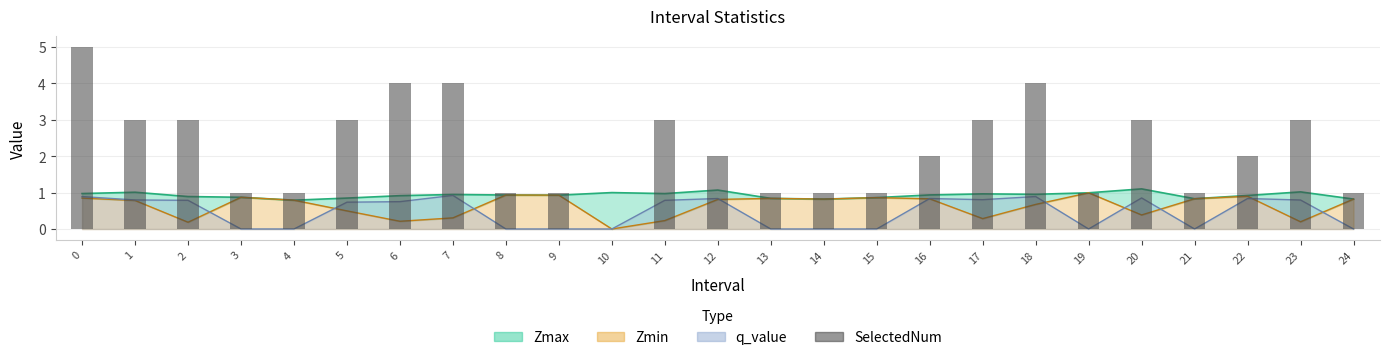

Is it true that the value at 12 is 3?

False